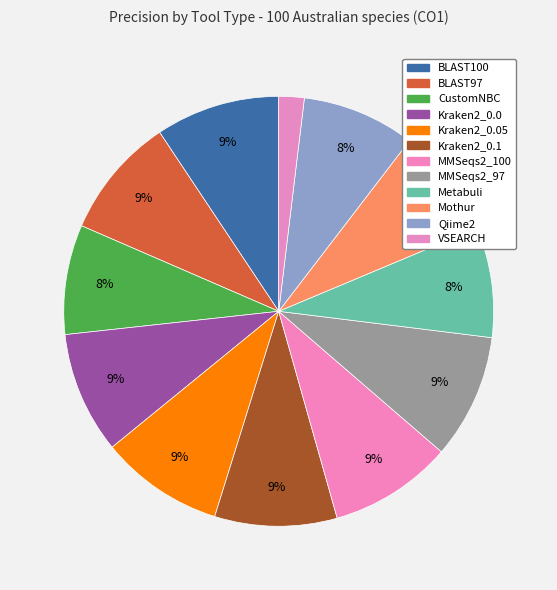

What is the largest slice in the pie chart?

MMSeqs2_97